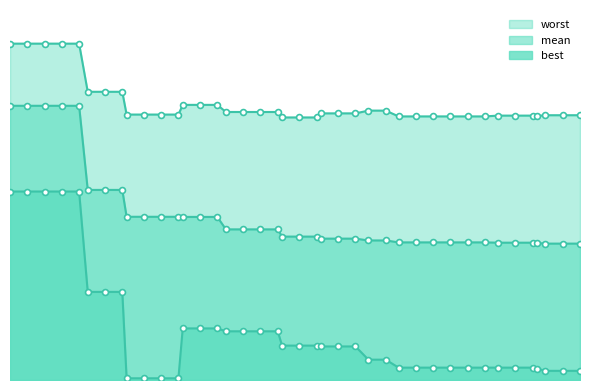

Is the value of best at 18 greater than the value of mean at best?

No